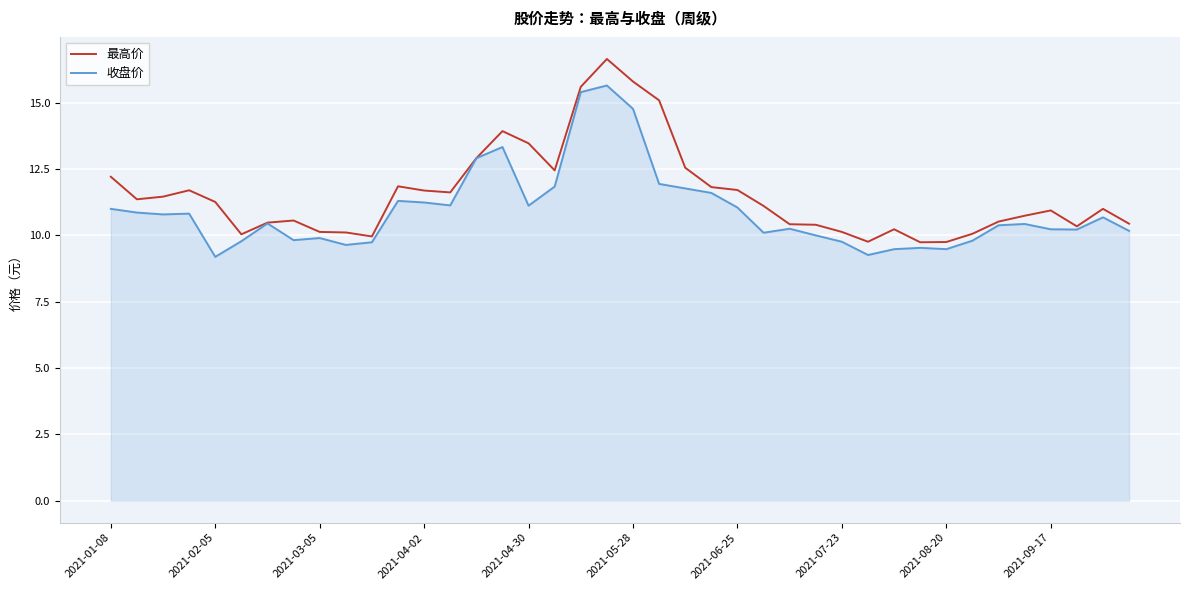

List the series in order of their peak value, lowest first.

收盘价, 最高价